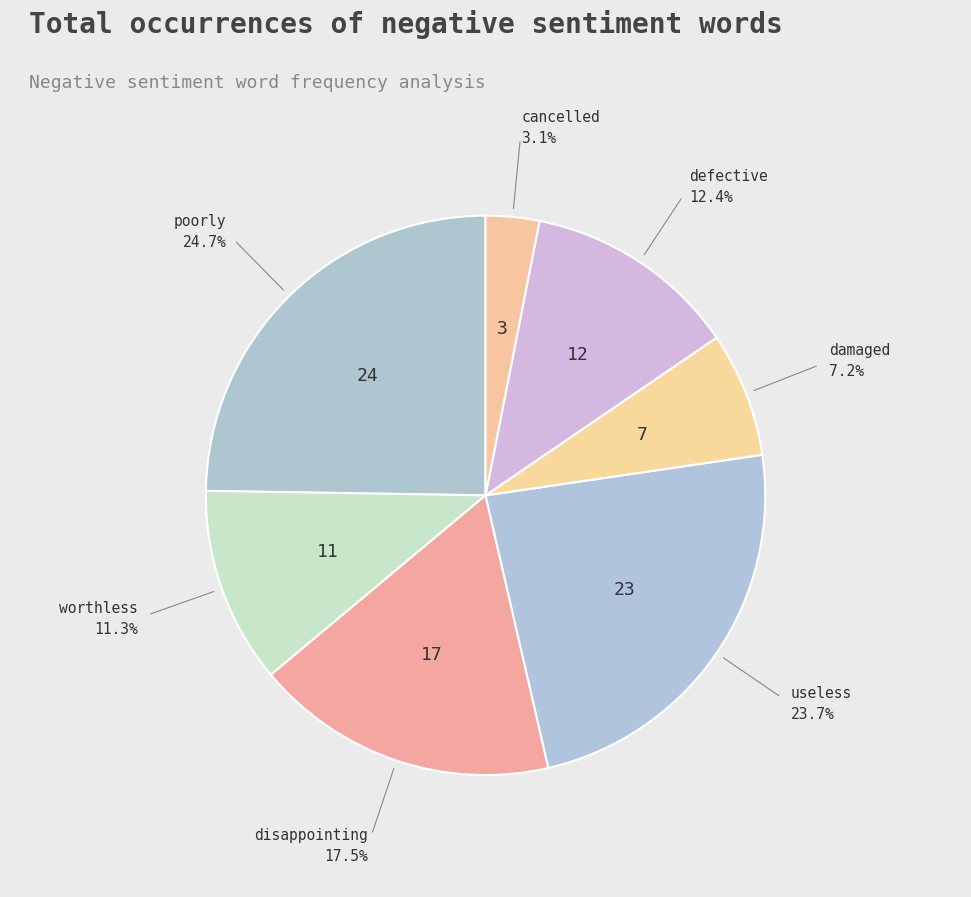

How many slices are in this pie chart?

7